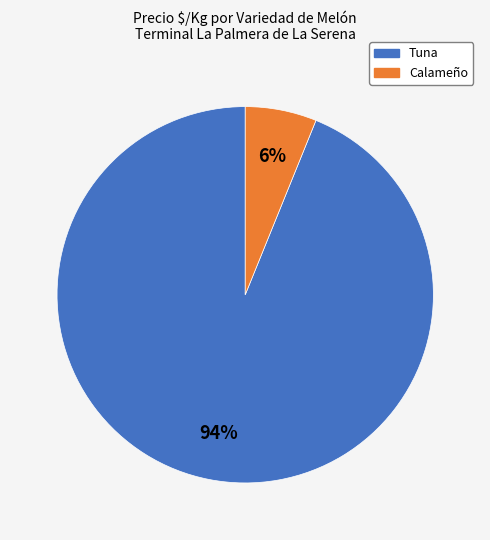

Is there any slice that represents more than half of the pie?

Yes